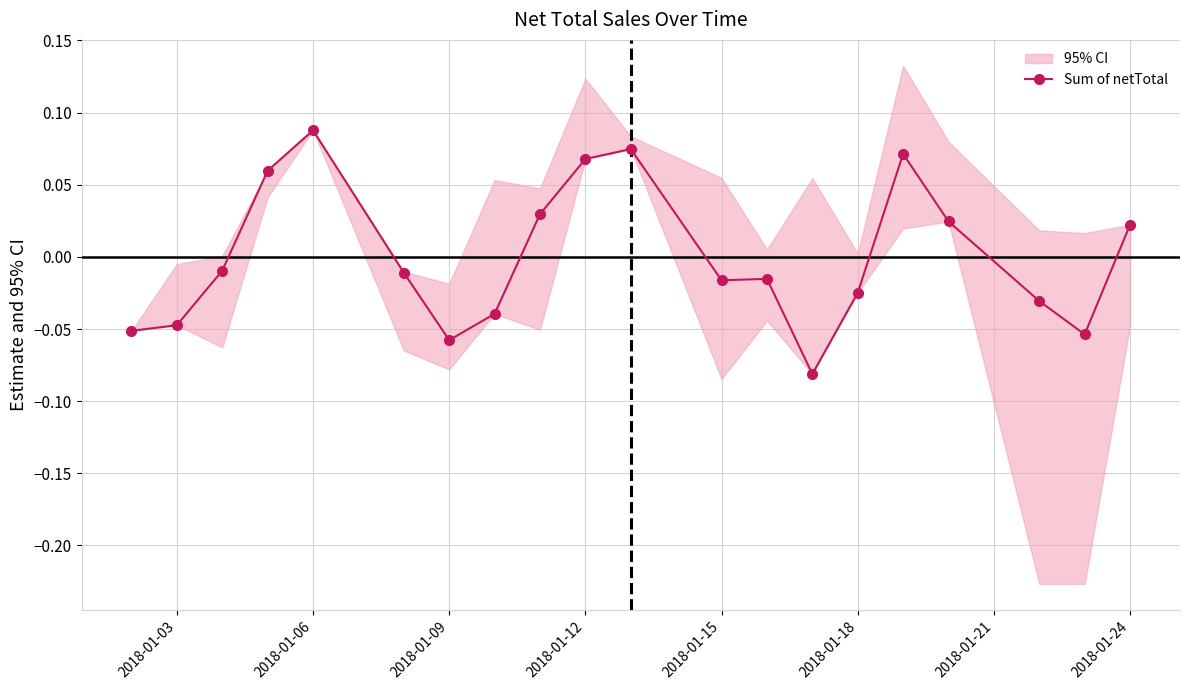

True or false: Sum of netTotal has more than 0 interior local peaks.

True